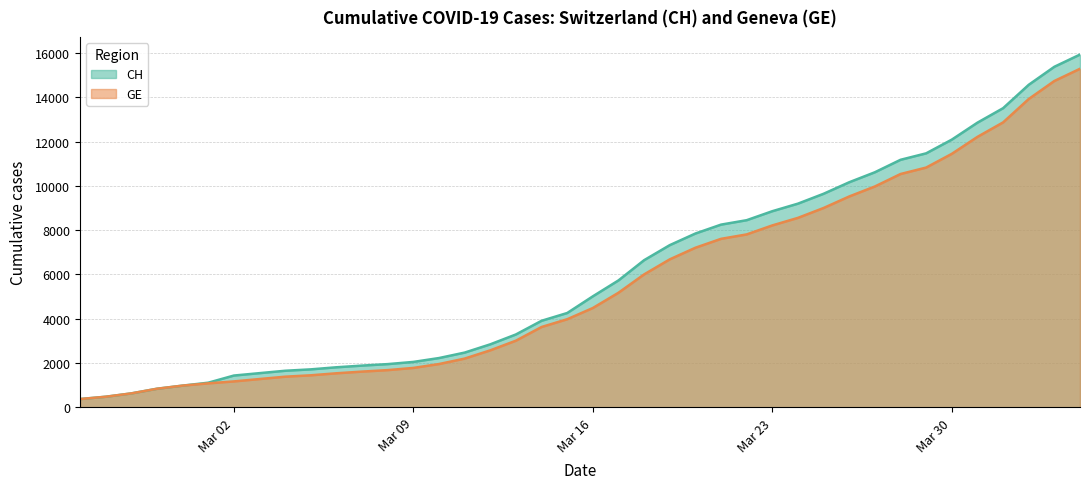

True or false: CH and GE cross at least once.

False